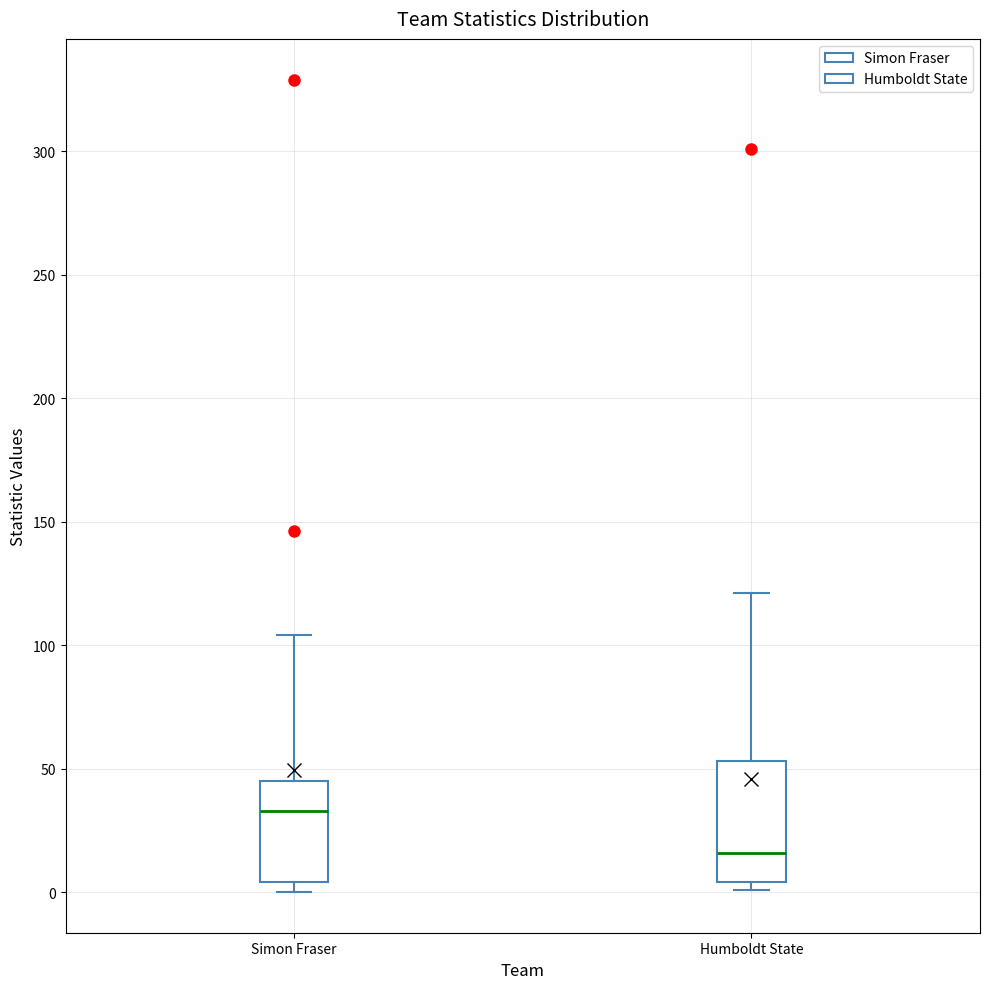

Reading left to right, transcribe this box plot: for each box, give where its median line is, the range the box spans, and where its two whiskers end, as read against the y-axis. The values are not printed on the chart, so give them approximately, as read against the axis.

Simon Fraser: median 35, box 5 to 45, whiskers 0 to 105
Humboldt State: median 15, box 5 to 55, whiskers 0 to 120